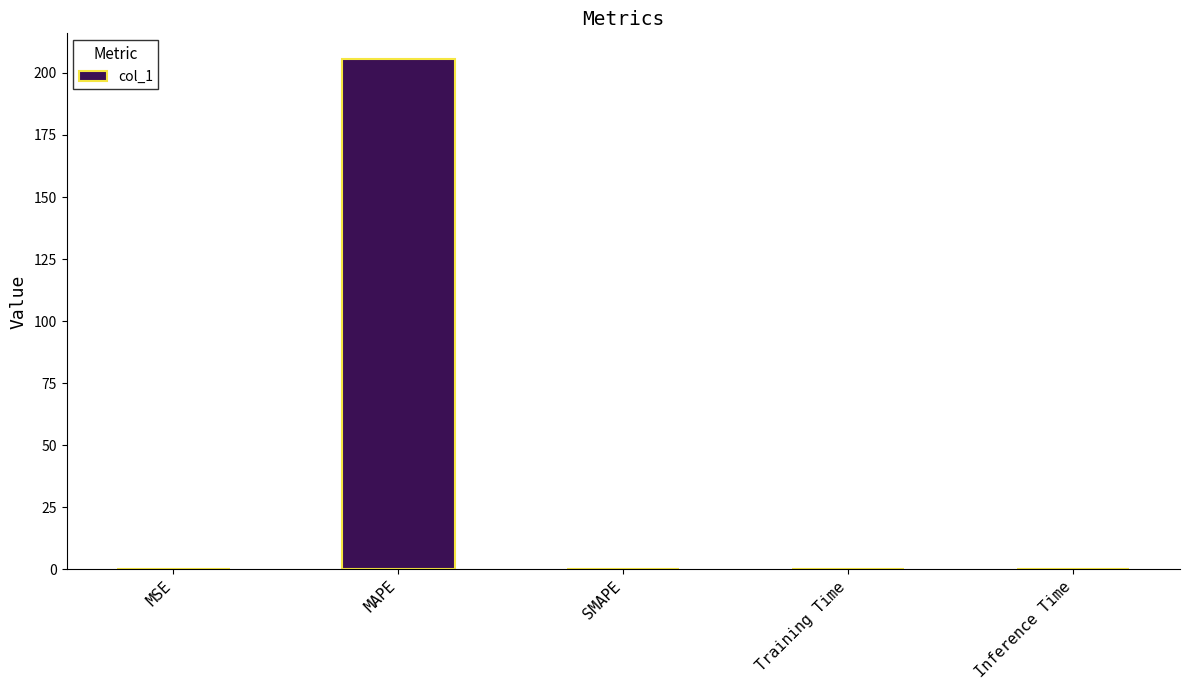

How many data points does each series have?

5